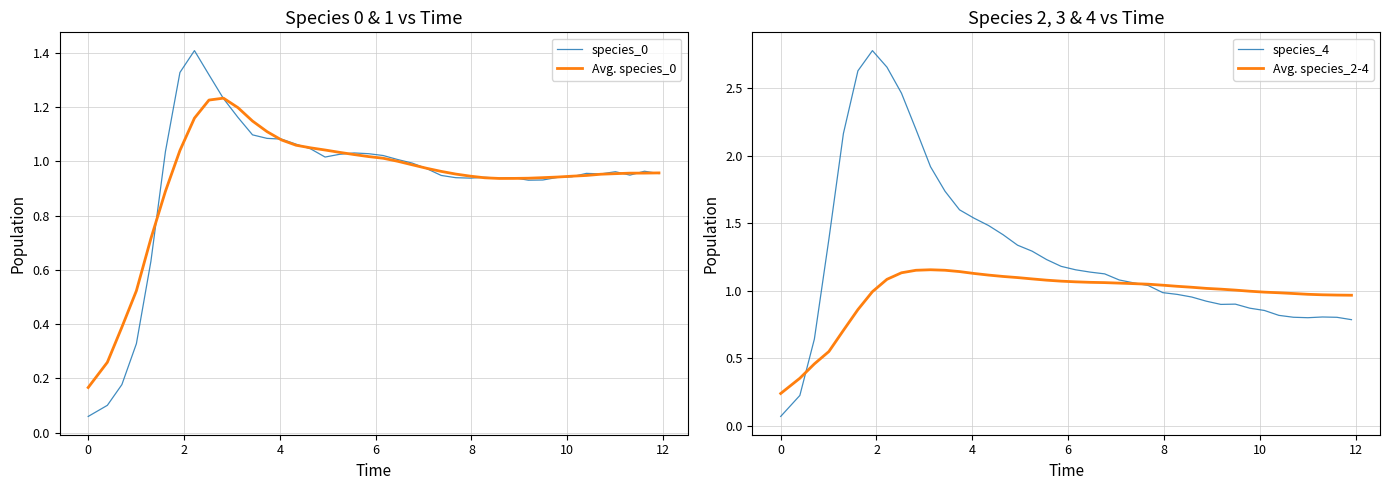

True or false: Avg. species_0 and species_4 cross at least once.

True